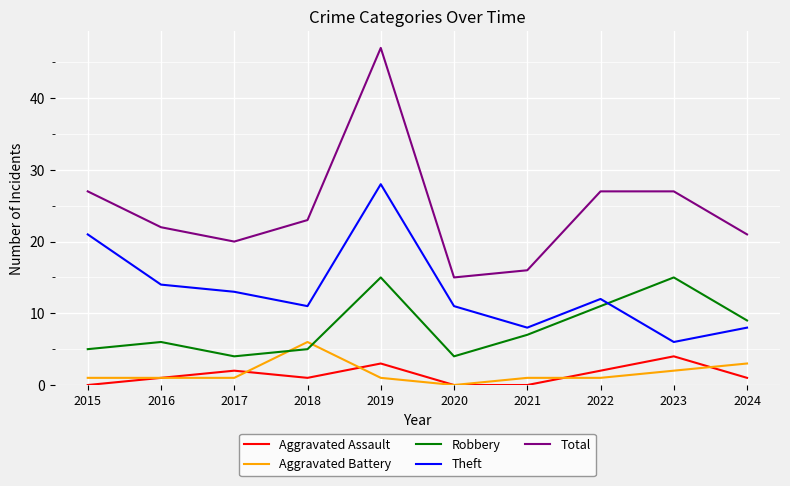

Which category has the lowest value in the Total series?

2020